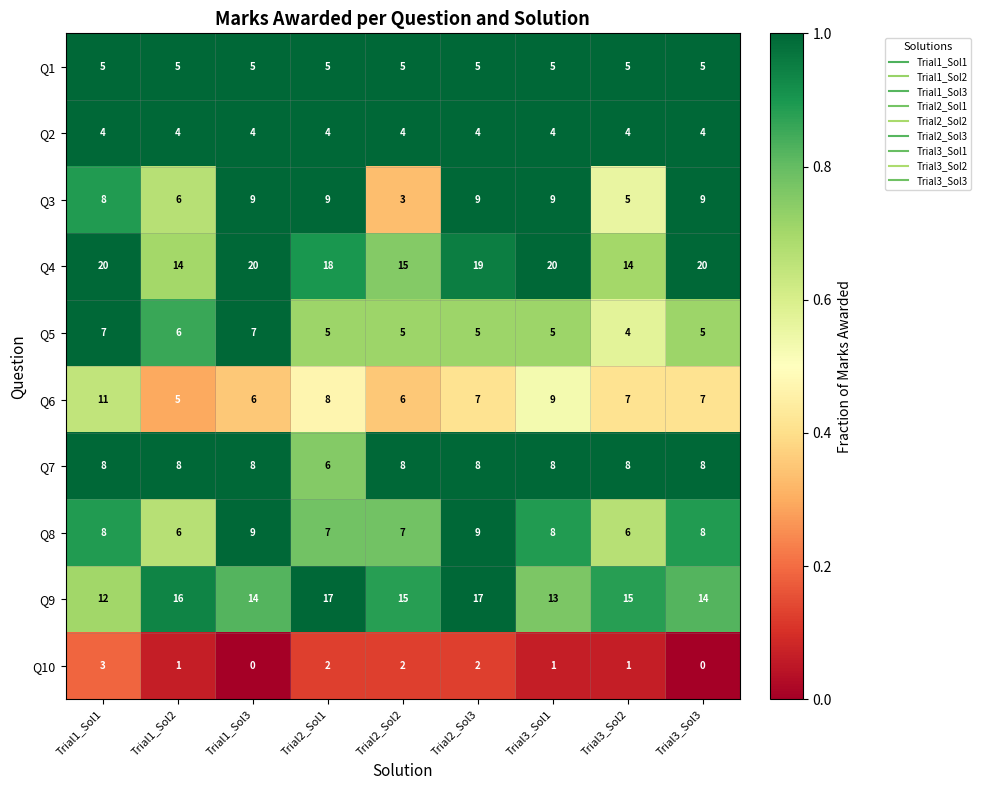

What is the maximum value shown in the chart?

20